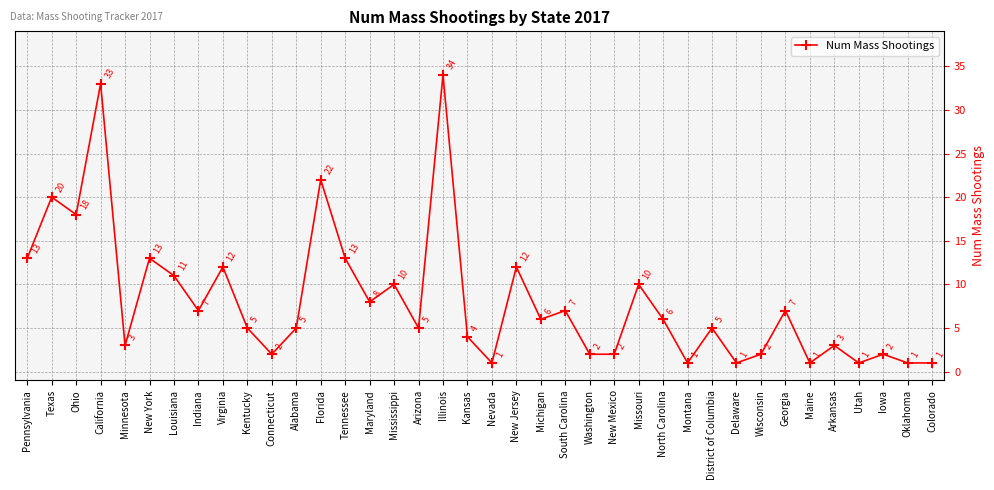

Does the chart have visible grid lines?

Yes